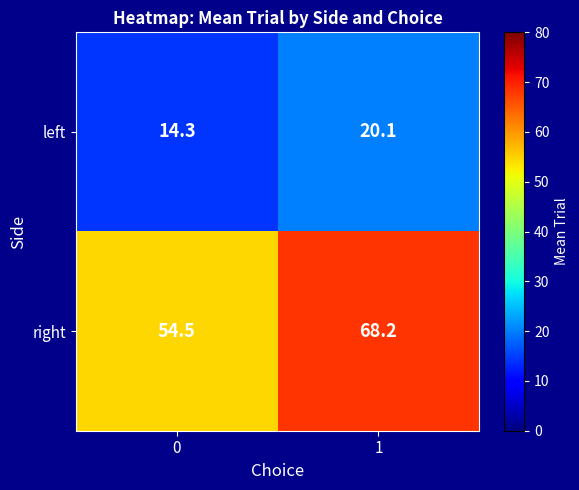

True or false: right has a value of 98.0 at 0.

False